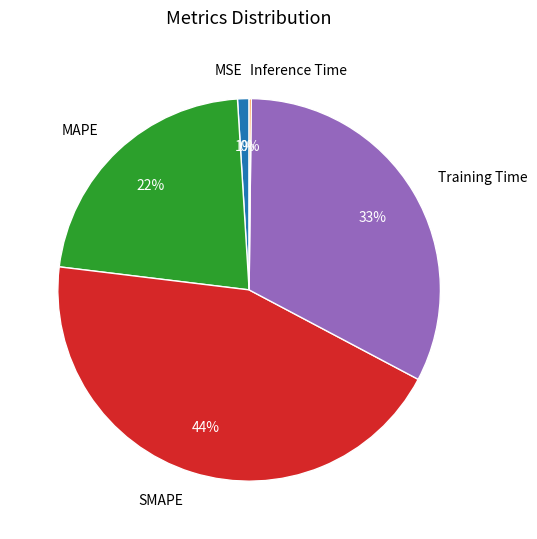

Does any single category account for the majority?

No